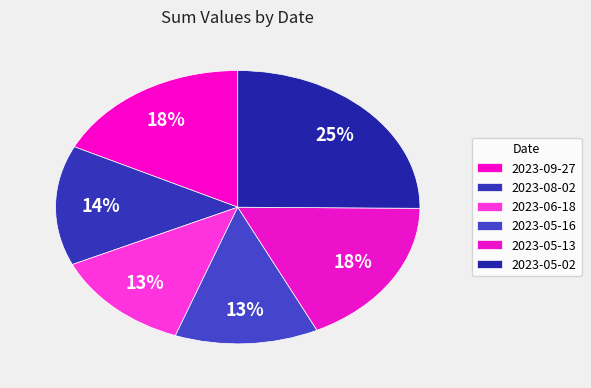

How many slices are in this pie chart?

6